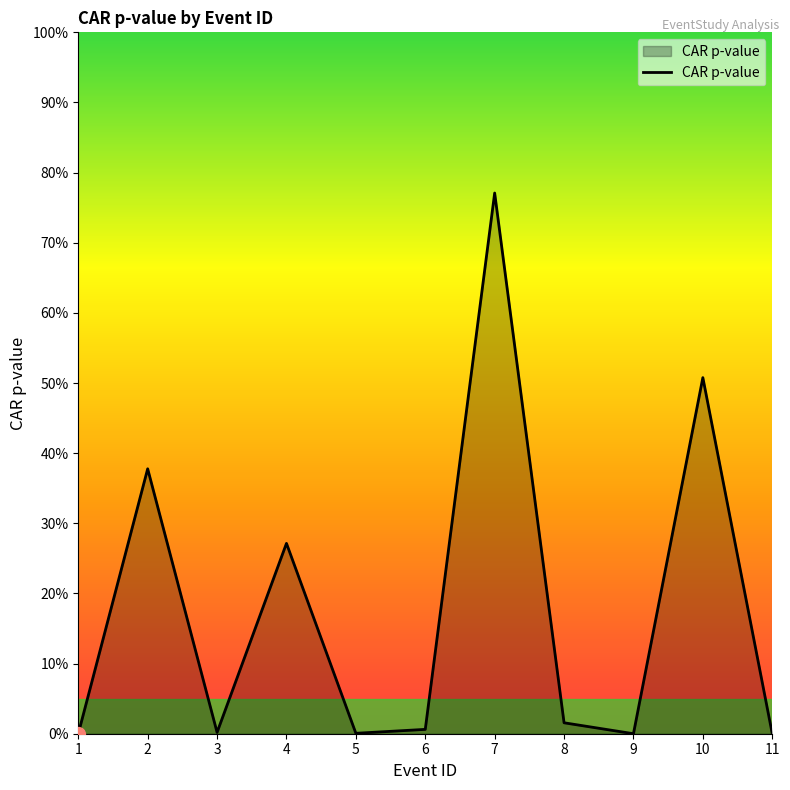

Is this an area chart (filled region under the line)?

Yes